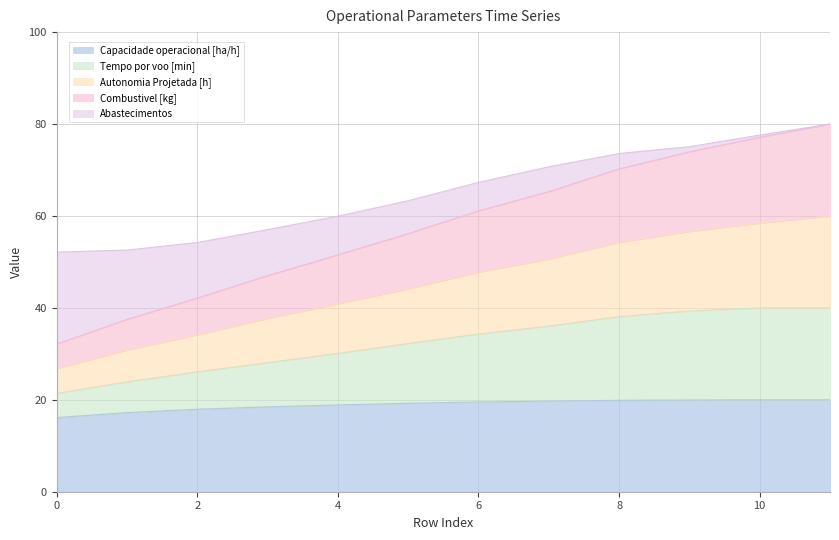

What is the total value across all series at 0?

52.1